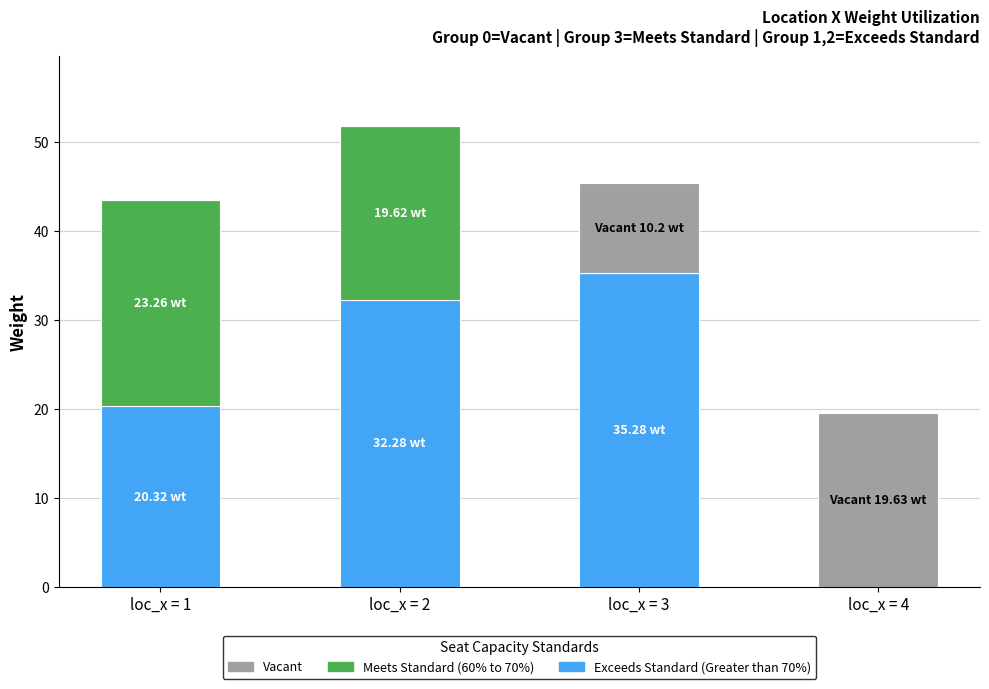

At which category is the sum across all series the highest?

loc_x = 2